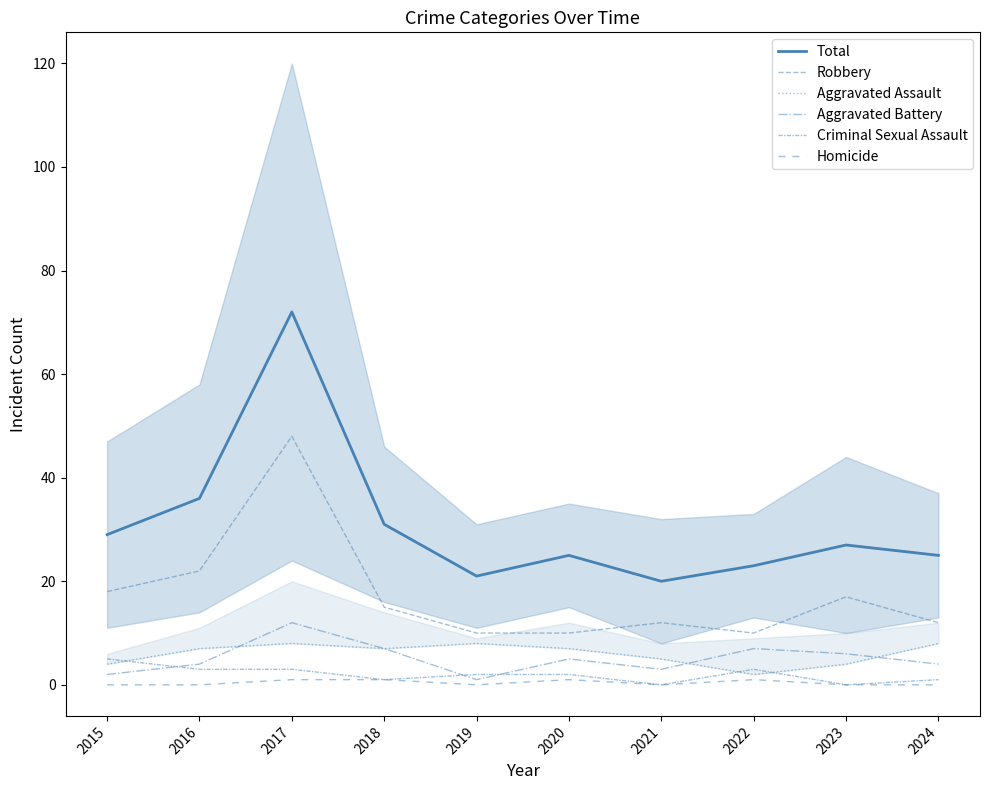

True or false: Homicide and Criminal Sexual Assault intersect in this chart.

False